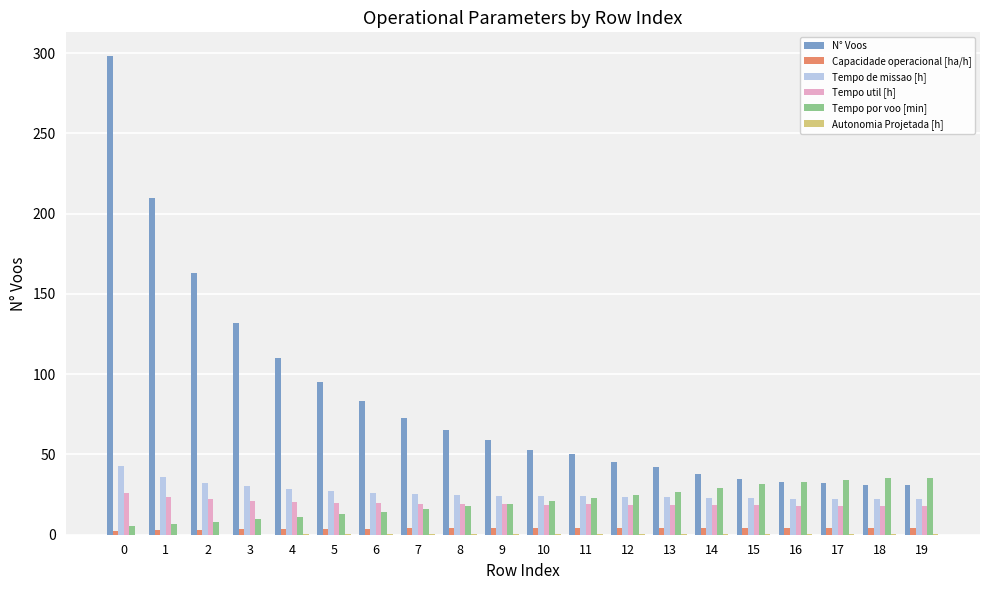

True or false: Capacidade operacional [ha/h] has a value of 4.0 at 8.

True